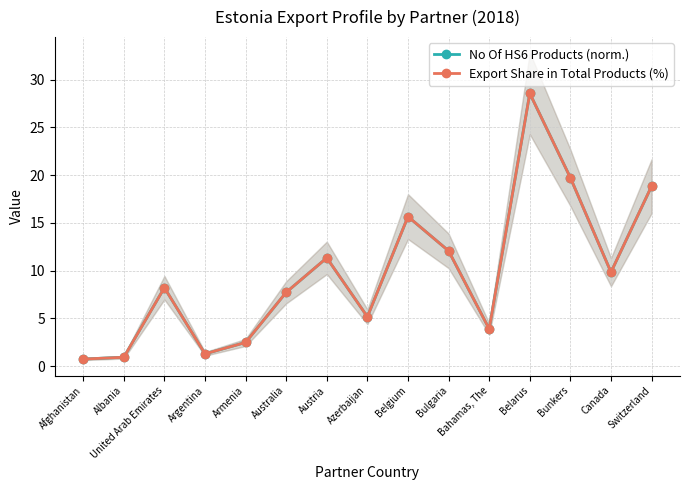

What is the difference between the Export Share in Total Products (%) values at Belarus and Bahamas, The?

24.7